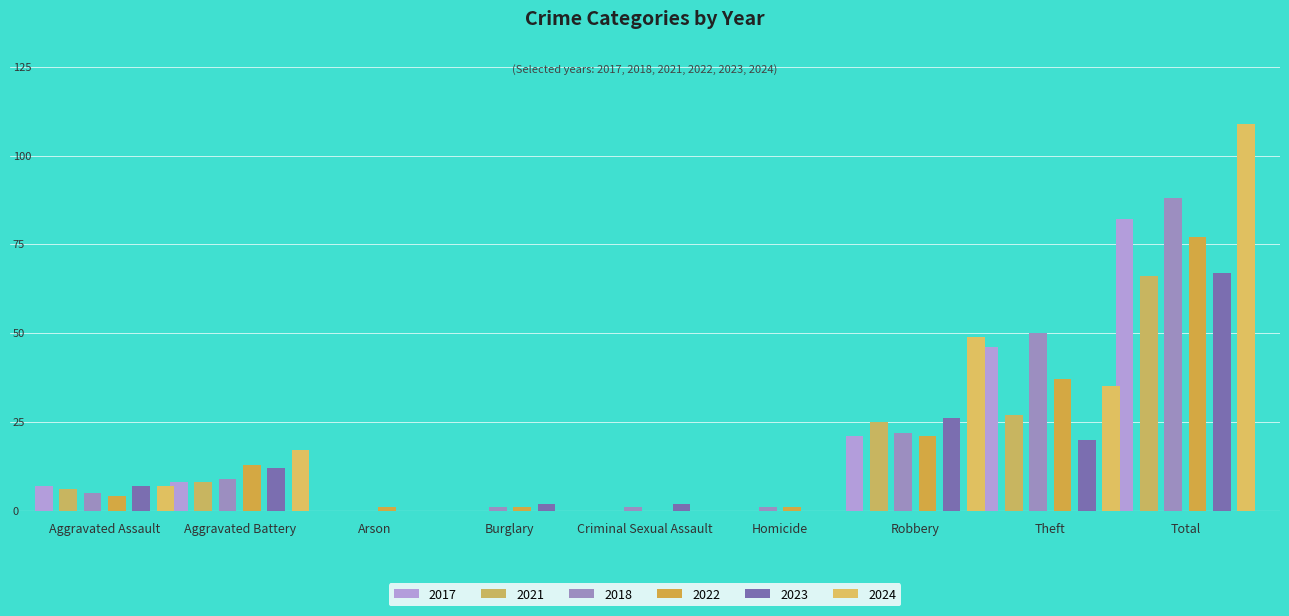

At Theft, list the series in order from largest to smallest.

2018, 2017, 2022, 2024, 2021, 2023